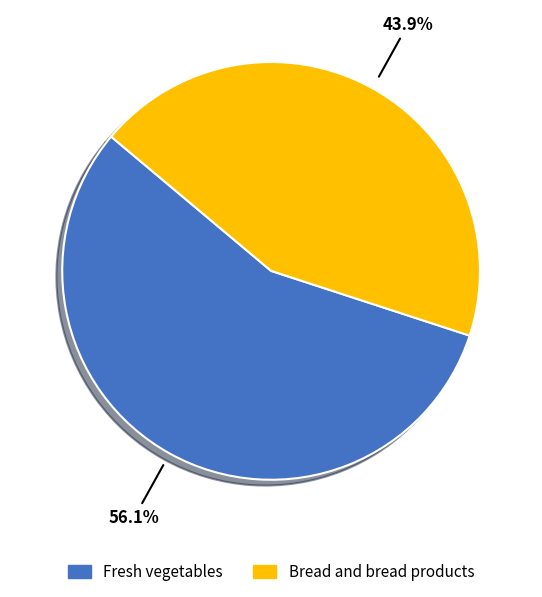

Rank the categories by value from highest to lowest.

Fresh vegetables, Bread and bread products